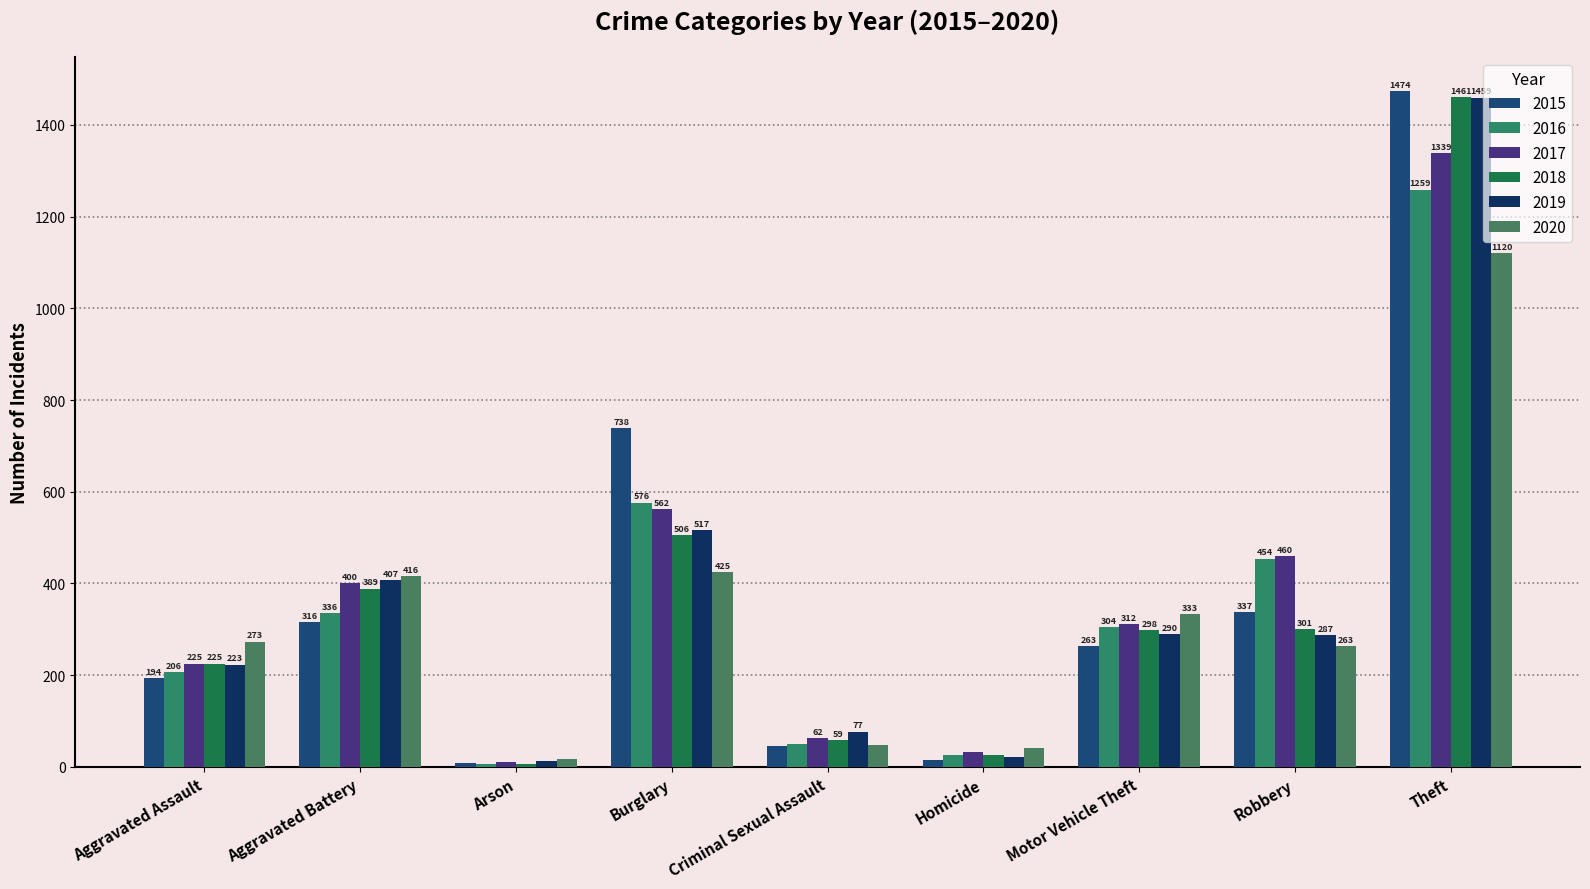

What value does the 2017 series have at Motor Vehicle Theft?

312